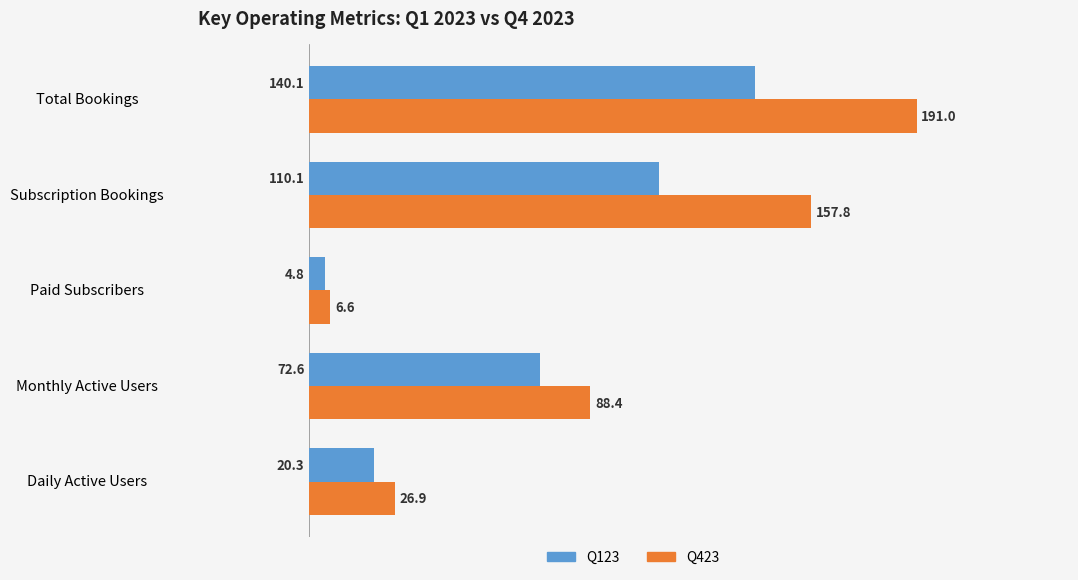

True or false: Q123 has a value of 110.1 at Subscription Bookings.

True